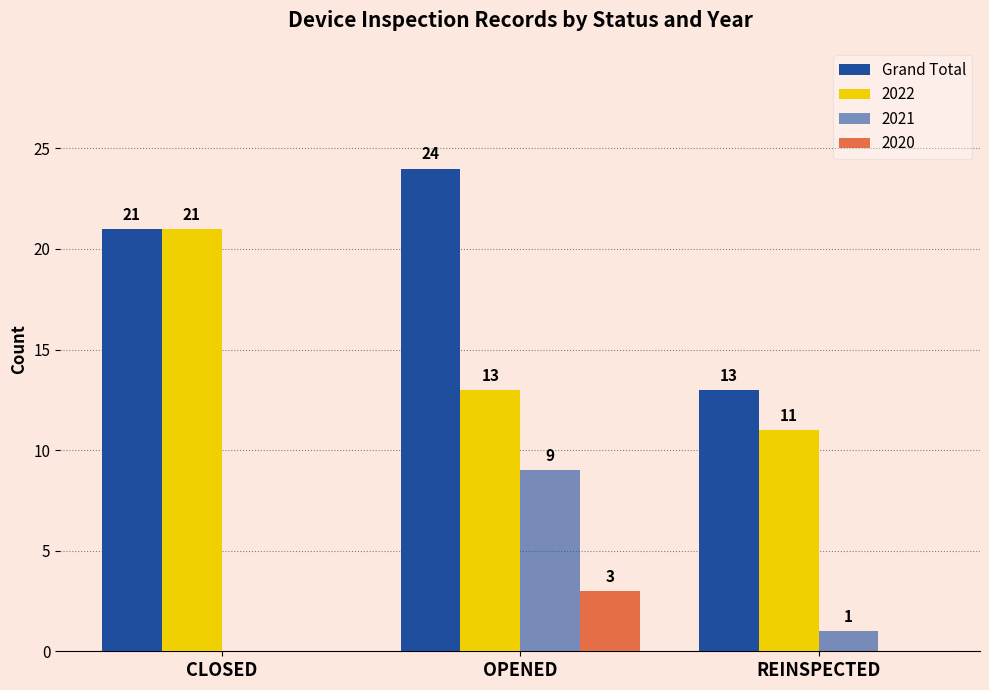

What position from the right is OPENED?

2